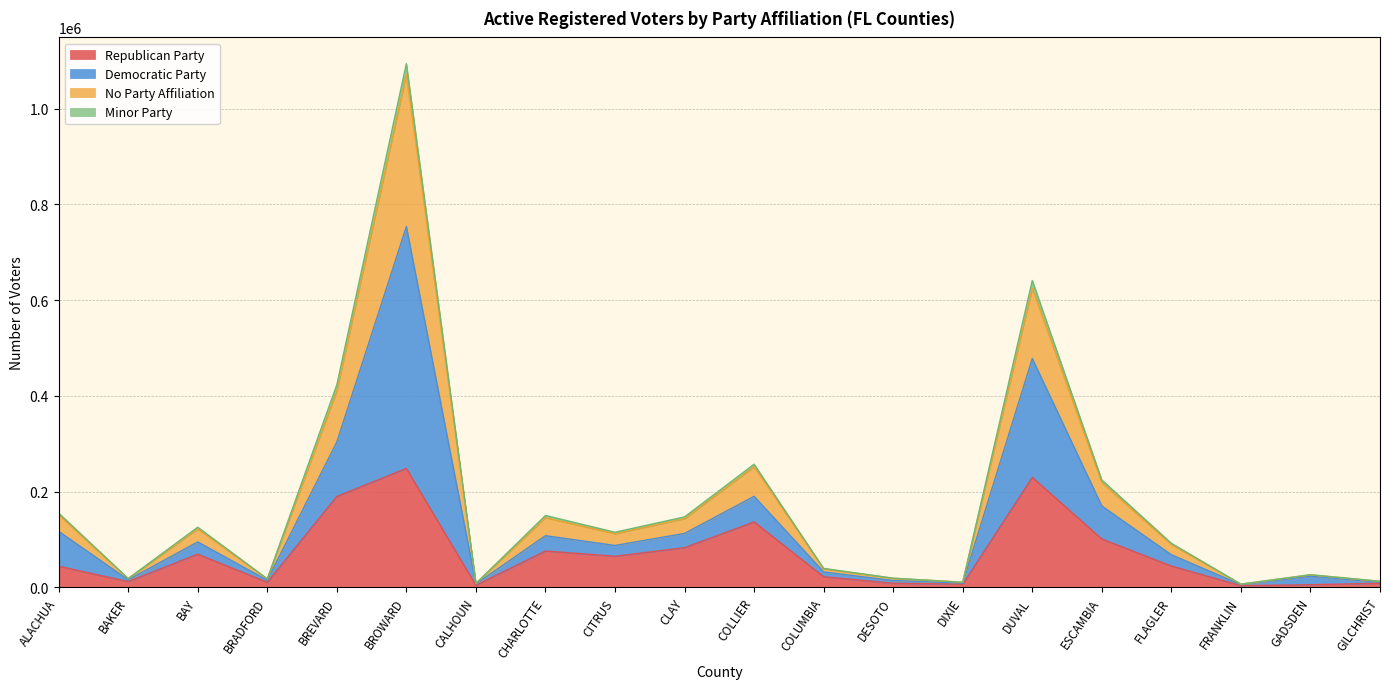

At which category is the sum across all series the highest?

BROWARD